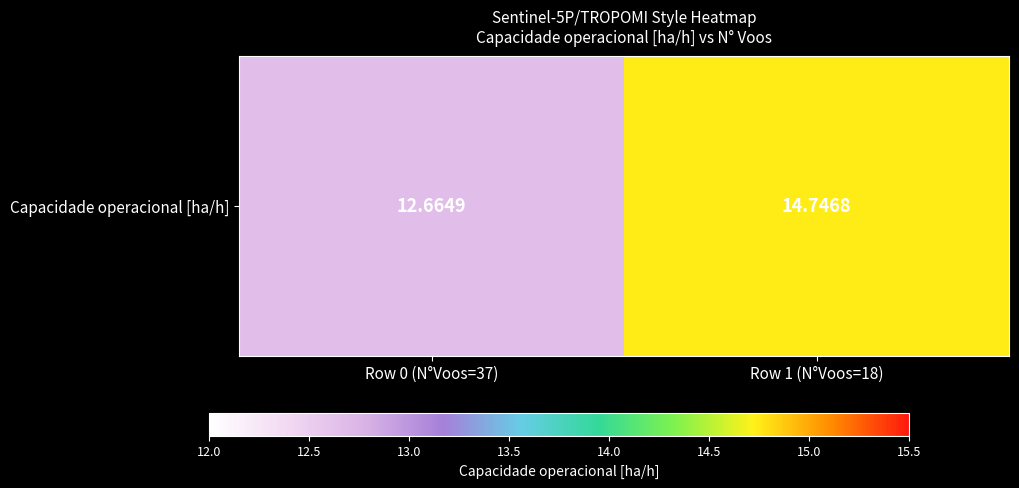

List the labels in order of value, smallest first.

Row 0 (N°Voos=37), Row 1 (N°Voos=18)